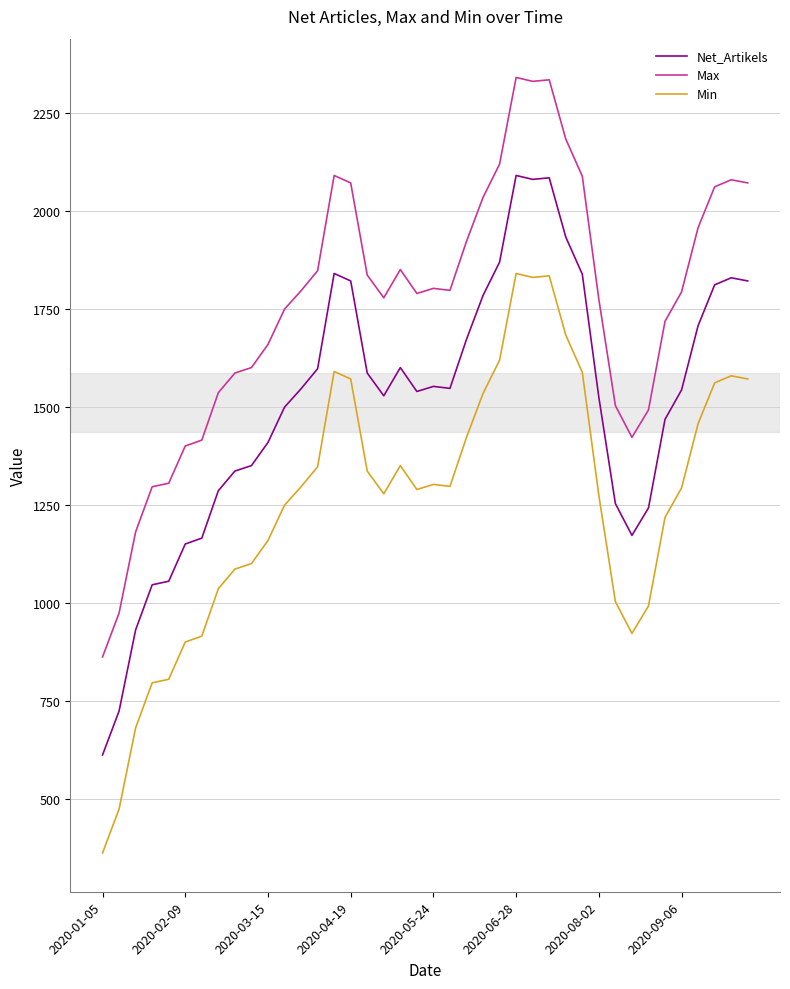

True or false: Max and Net_Artikels cross at least once.

False